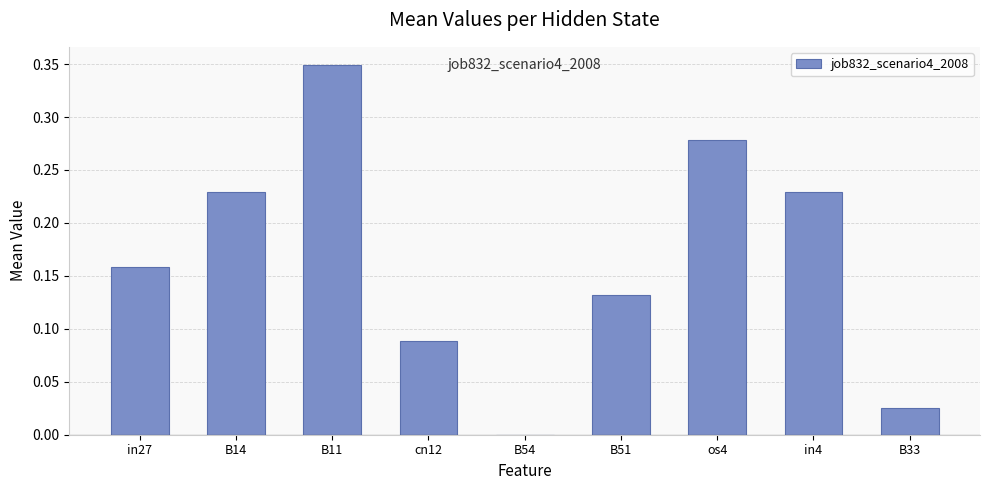

Which has a higher value, cn12 or in27?

in27